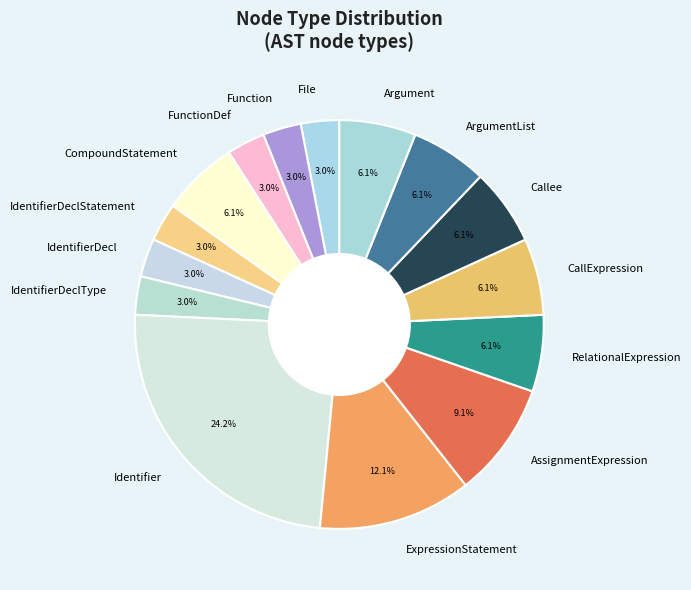

The RelationalExpression slice represents 6% of the pie. True or false?

True